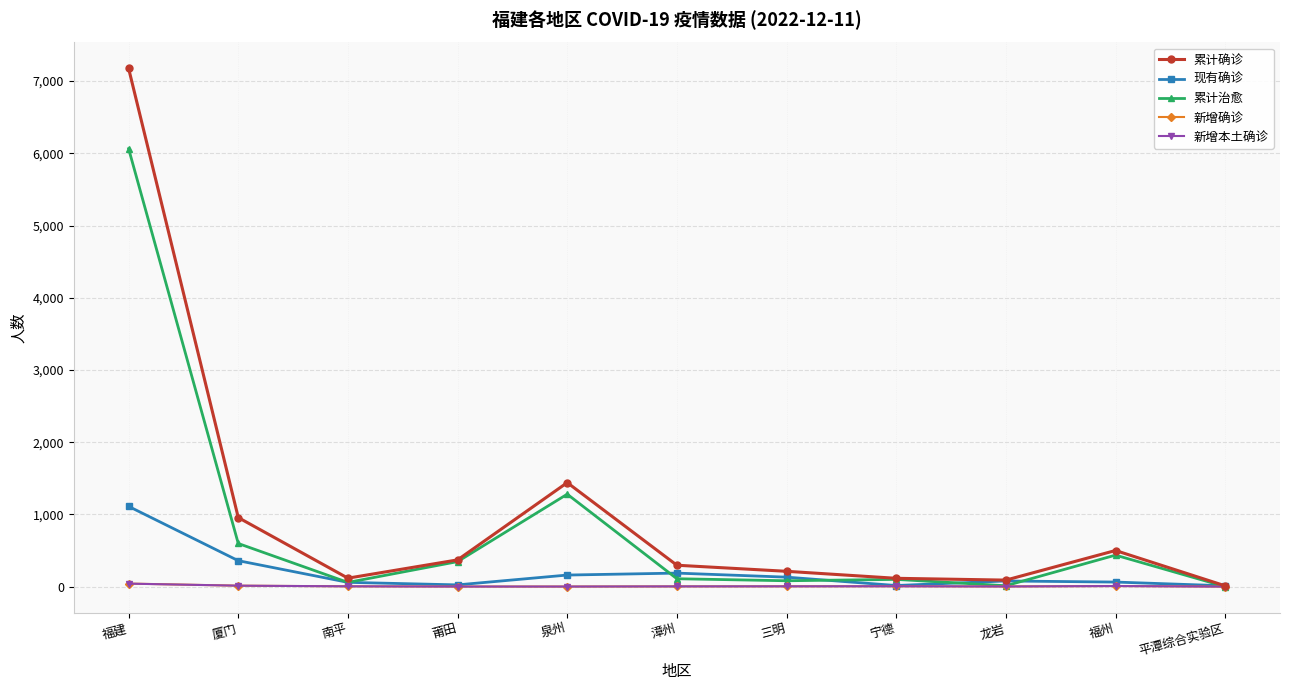

The 累计治愈 series shows 627 at 泉州. True or false?

False